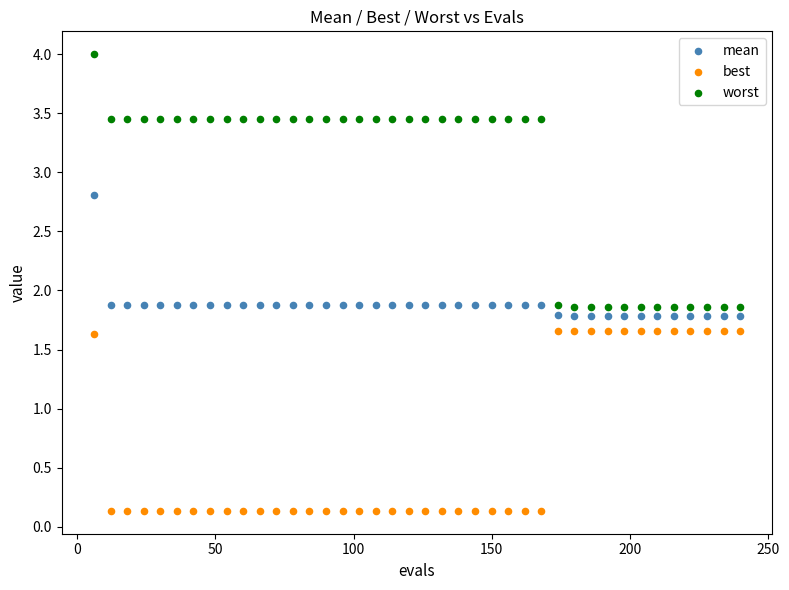

Across all data points, what is the range of X values (max minus min)?

234.0